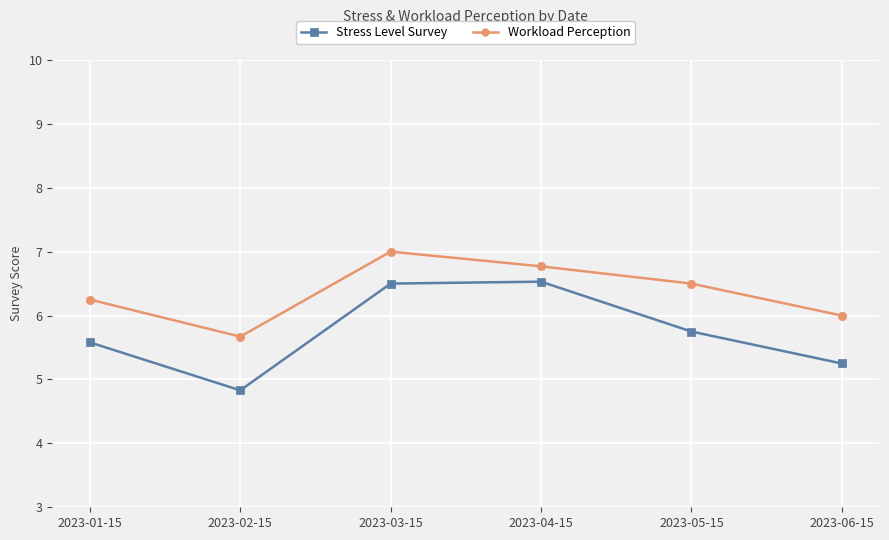

How many values in the Stress Level Survey series exceed 5?

5